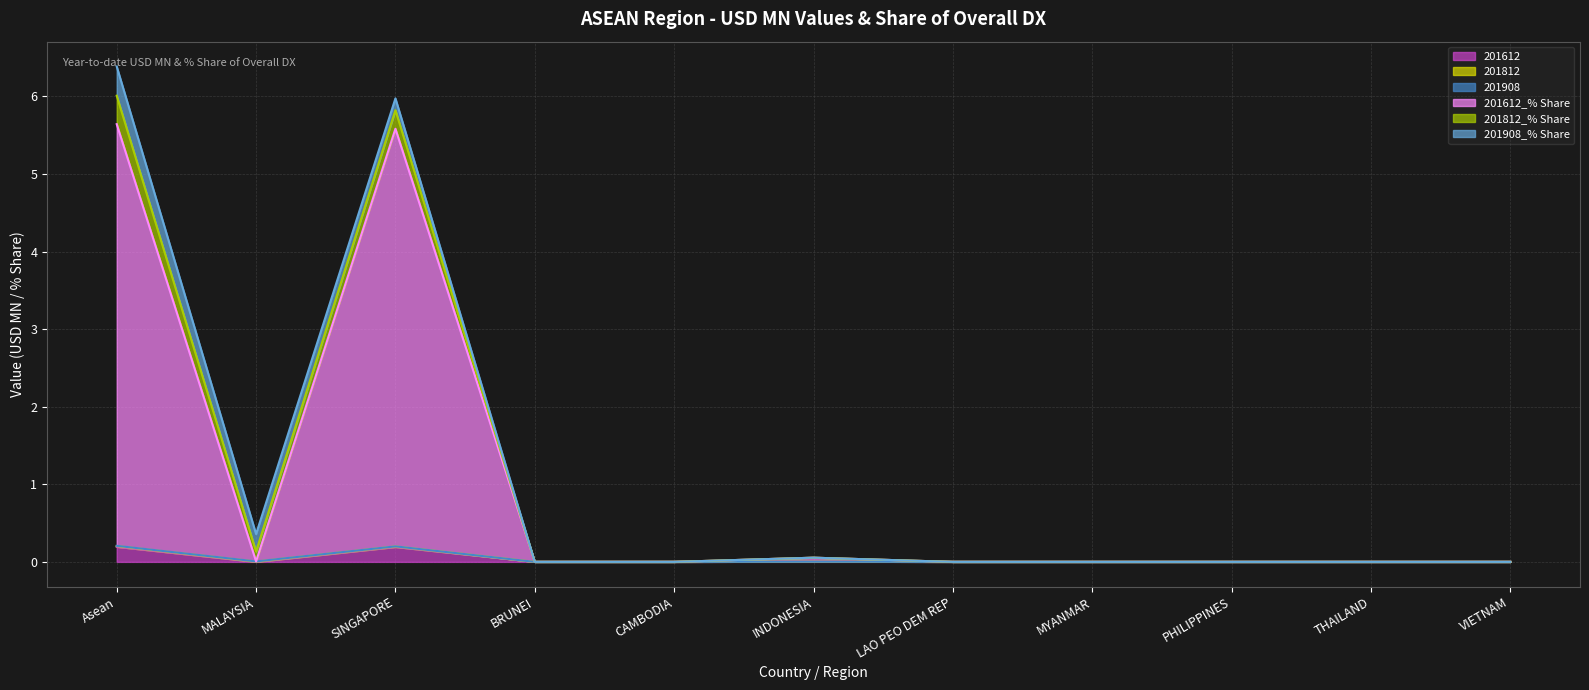

Which series has the largest total across all categories?

201612_% Share